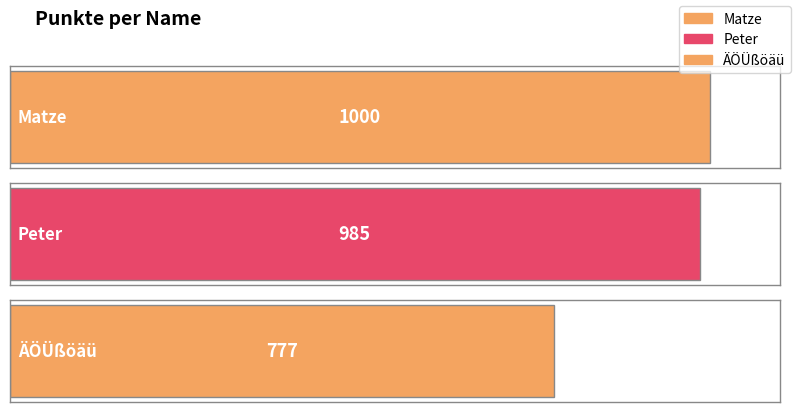

What is the maximum value shown in the chart?

1000